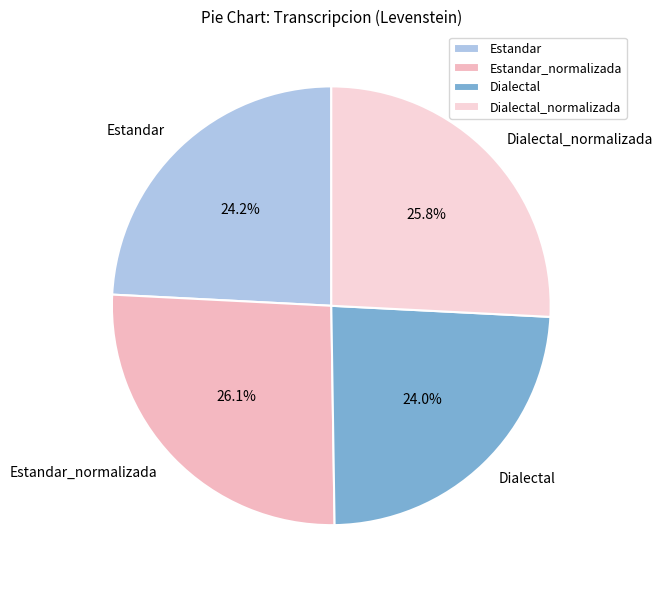

Count the number of slices in the pie.

4